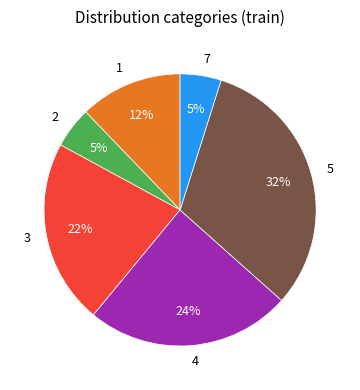

Is there any slice that represents more than half of the pie?

No